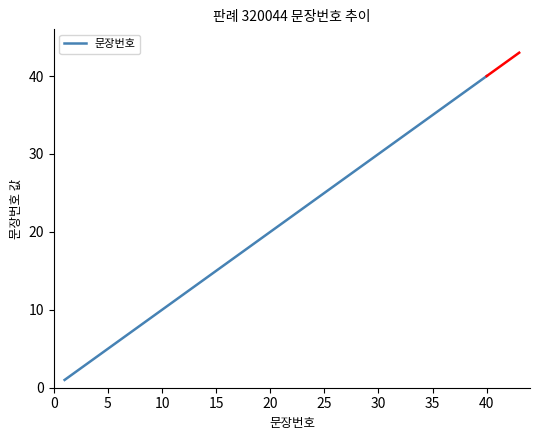

What is the highest value of the 문장번호 series?

40